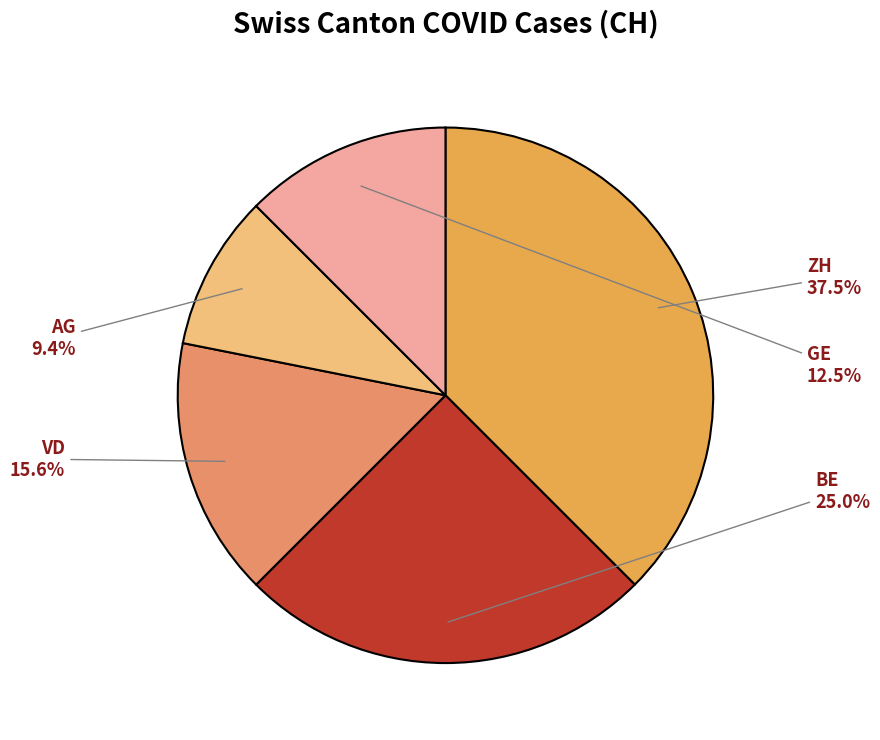

What percentage is NOT represented by VD?

84.4%